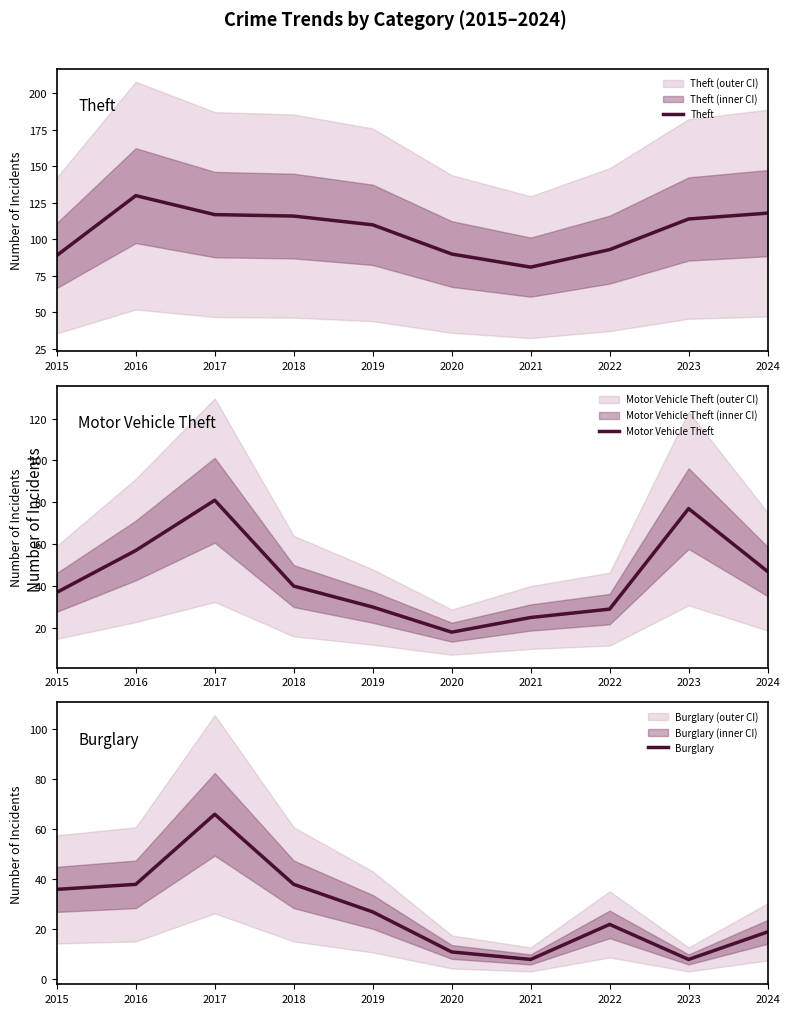

True or false: Motor Vehicle Theft and Theft cross at least once.

False